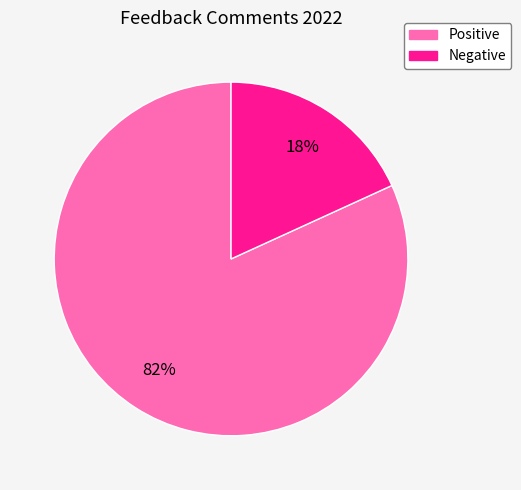

Is there a majority slice in this chart?

Yes